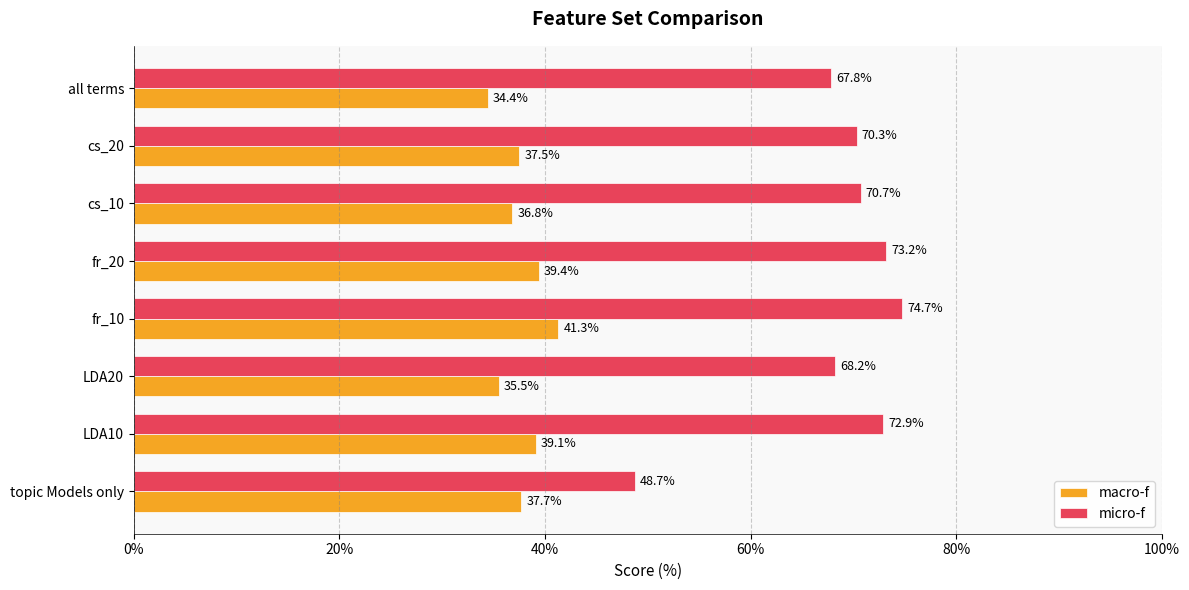

Rank the series by their average value, from lowest to highest.

macro-f, micro-f